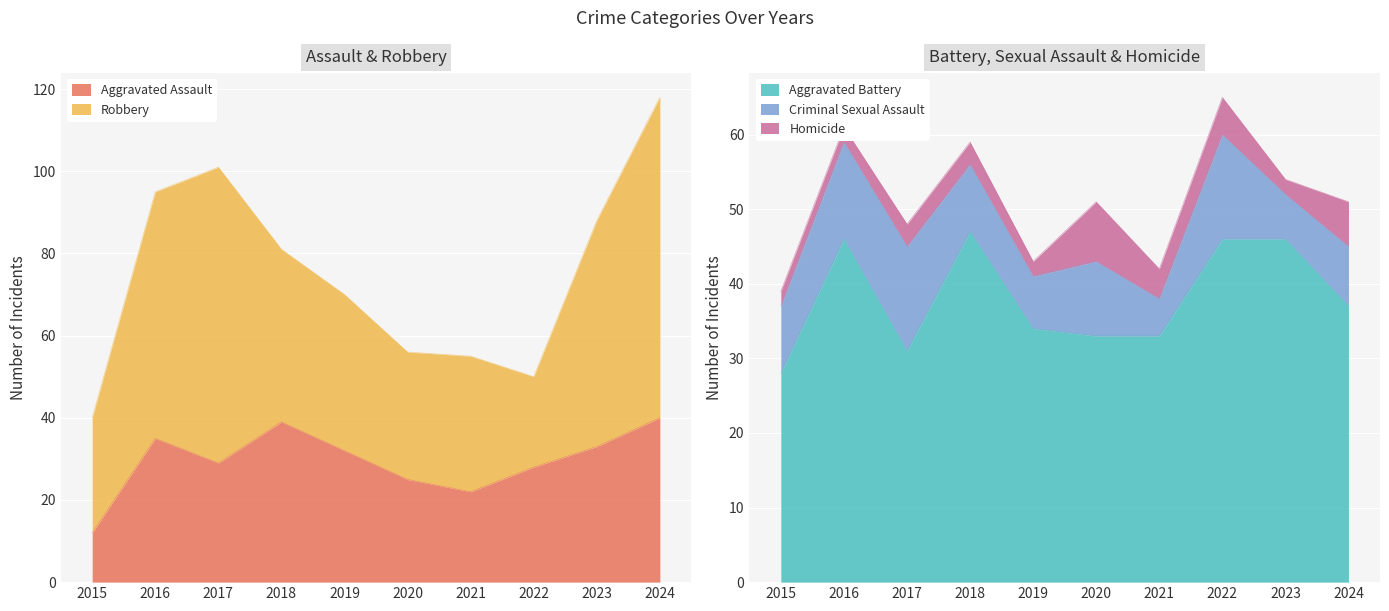

The value of Criminal Sexual Assault at 2024 is 4. True or false?

False